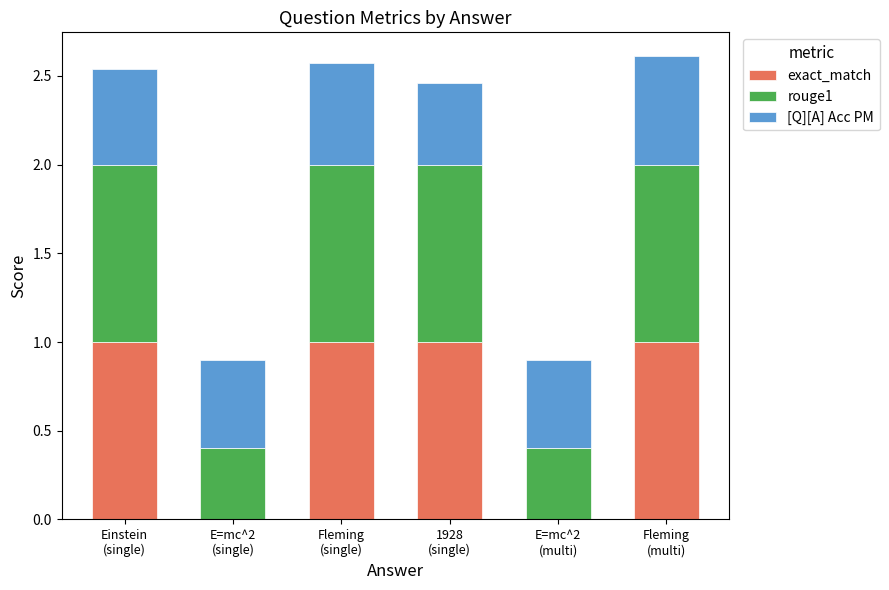

What is the sum of all exact_match values?

4.0